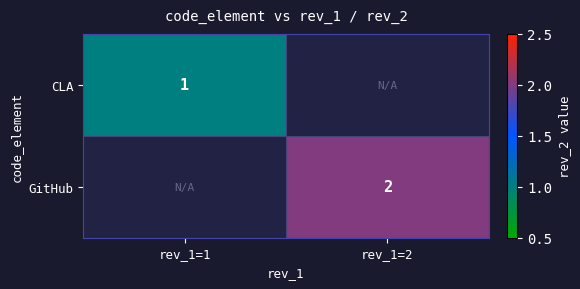

True or false: CLA has a value of 1 at rev_1=1.

True